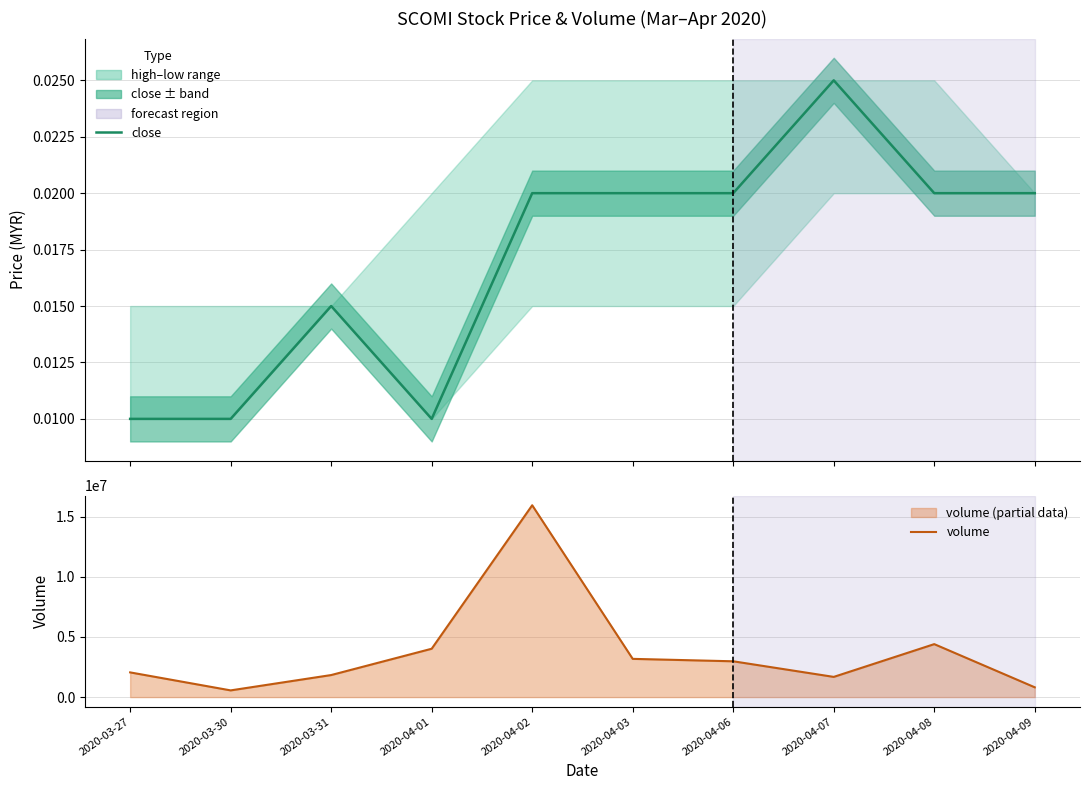

What is the label of the 5th point from the right?

2020-04-03